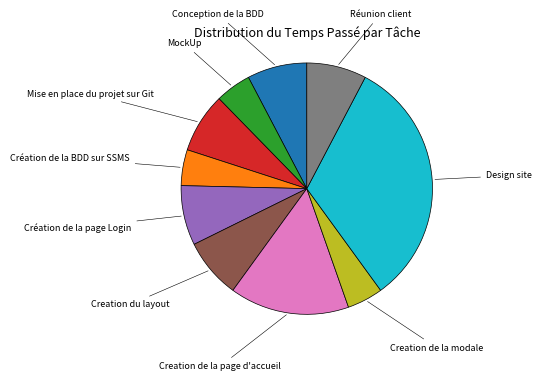

Count the number of slices in the pie.

10